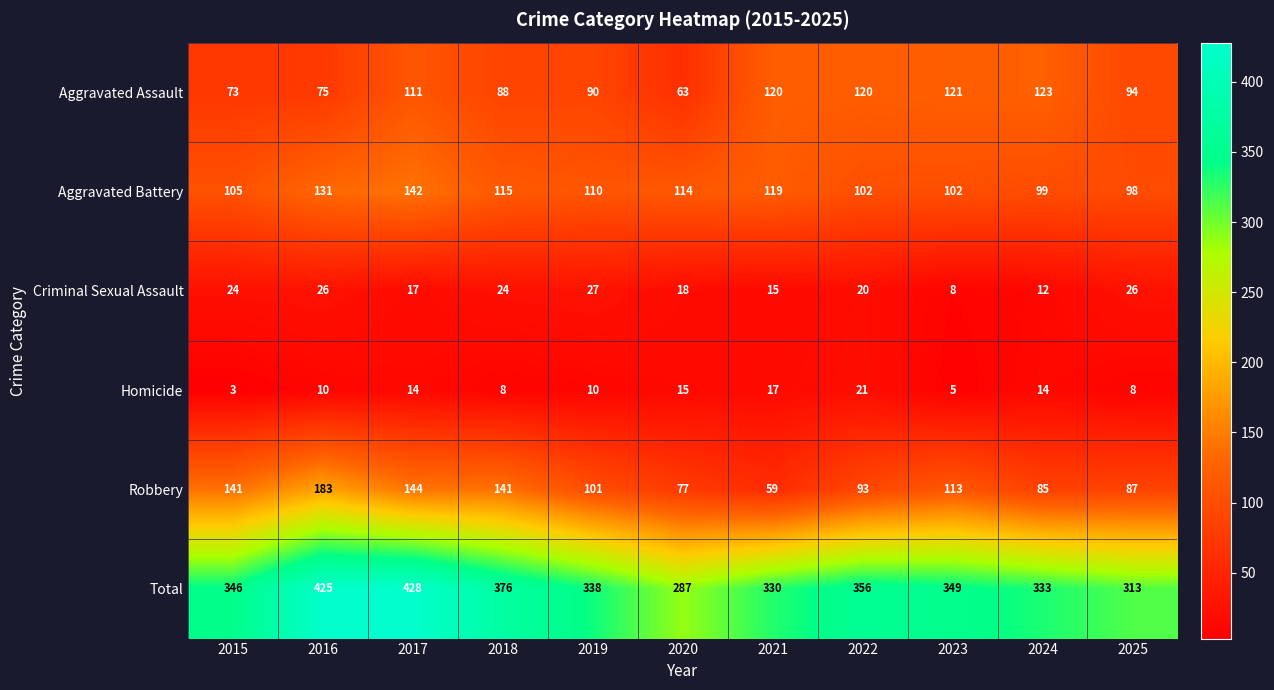

At which label is Robbery closest to 121?

2023